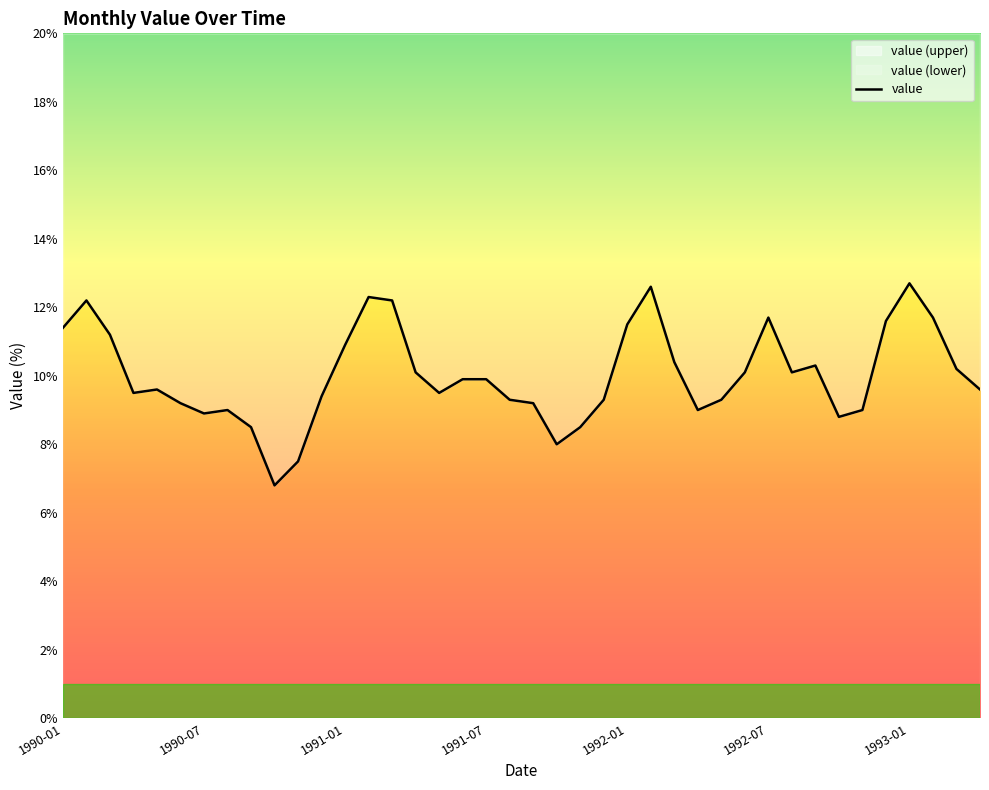

Between 24 and 38, which is larger?

24